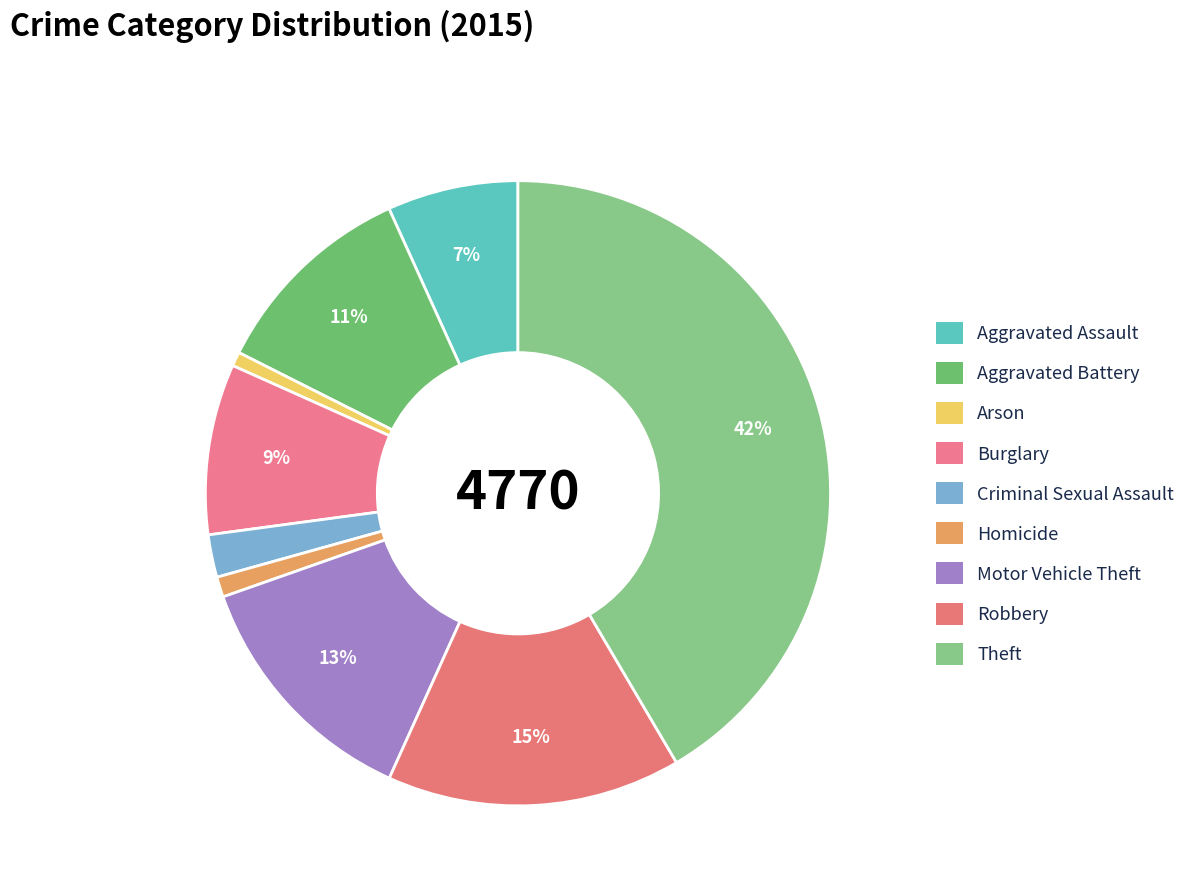

Count the number of slices in the pie.

9